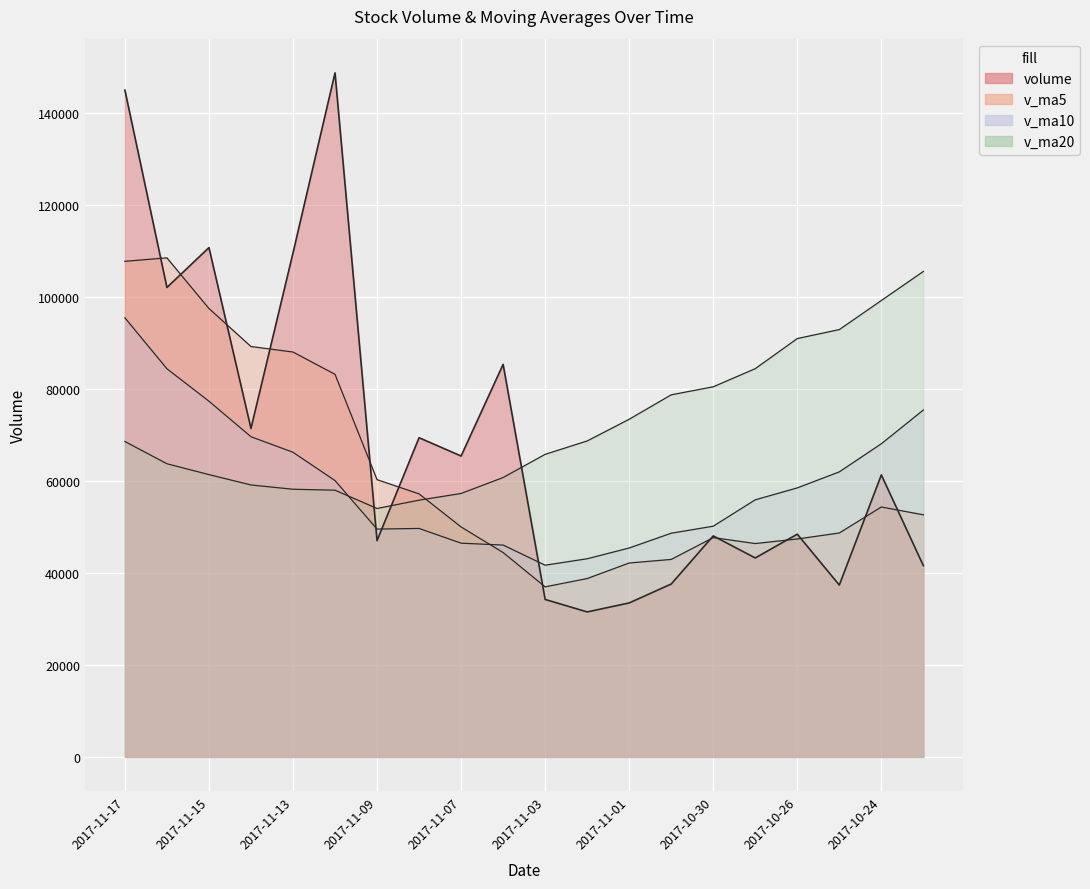

Reading right to left, list all the values displayed in this chart.

volume: 2017-10-23=41585.0	2017-10-24=61311.3	2017-10-25=37357.9	2017-10-26=48425.9	2017-10-27=43259.3	2017-10-30=48046.3	2017-10-31=37589.5	2017-11-01=33477.0	2017-11-02=31521.3	2017-11-03=34237.2	2017-11-06=85340.1	2017-11-07=65417.5	2017-11-08=69396.4	2017-11-09=47018.8	2017-11-10=148708.6	2017-11-13=109563.3	2017-11-14=71411.6	2017-11-15=110723.2	2017-11-16=102054.2	2017-11-17=144960.0
v_ma5: 2017-10-23=52634.6	2017-10-24=54333.2	2017-10-25=48681.9	2017-10-26=47383.9	2017-10-27=46387.9	2017-10-30=47680.2	2017-10-31=42935.8	2017-11-01=42159.6	2017-11-02=38778.7	2017-11-03=36974.2	2017-11-06=44433.0	2017-11-07=49998.6	2017-11-08=57182.5	2017-11-09=60282.0	2017-11-10=83176.3	2017-11-13=88020.9	2017-11-14=89219.7	2017-11-15=97485.1	2017-11-16=108492.2	2017-11-17=107742.5
v_ma10: 2017-10-23=75417.0	2017-10-24=68077.7	2017-10-25=61968.8	2017-10-26=58486.1	2017-10-27=55895.7	2017-10-30=50157.3	2017-10-31=48634.5	2017-11-01=45420.8	2017-11-02=43081.3	2017-11-03=41681.1	2017-11-06=46056.6	2017-11-07=46467.2	2017-11-08=49671.0	2017-11-09=49530.3	2017-11-10=60075.3	2017-11-13=66227.0	2017-11-14=69609.2	2017-11-15=77333.8	2017-11-16=84387.1	2017-11-17=95459.4
v_ma20: 2017-10-23=105539.0	2017-10-24=99219.3	2017-10-25=92902.4	2017-10-26=90951.3	2017-10-27=84406.3	2017-10-30=80461.5	2017-10-31=78721.7	2017-11-01=73405.7	2017-11-02=68689.8	2017-11-03=65780.9	2017-11-06=60736.8	2017-11-07=57272.4	2017-11-08=55819.9	2017-11-09=54008.2	2017-11-10=57985.5	2017-11-13=58192.2	2017-11-14=59121.8	2017-11-15=61377.3	2017-11-16=63734.2	2017-11-17=68570.2